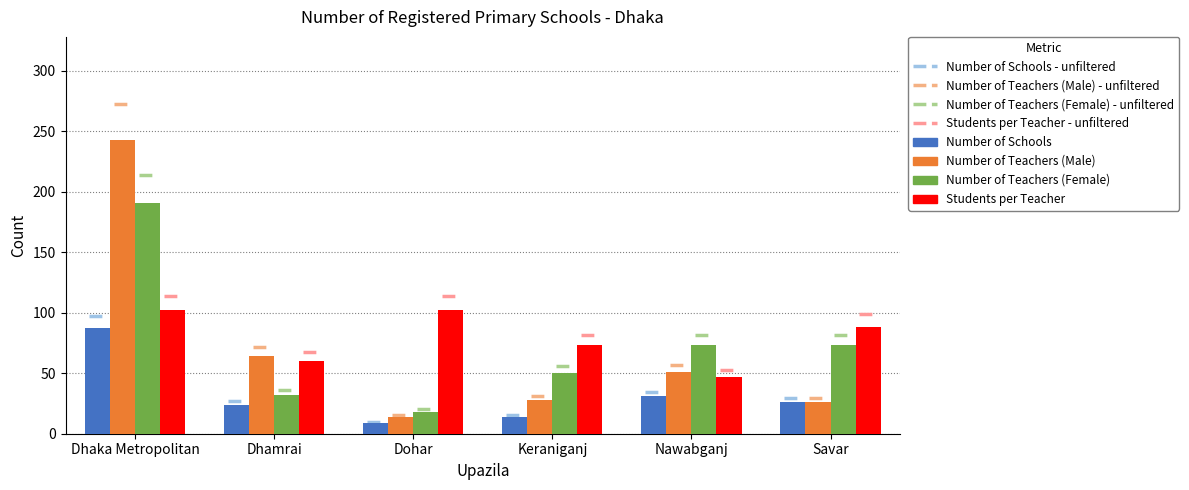

What is the maximum value for Number of Schools?

87